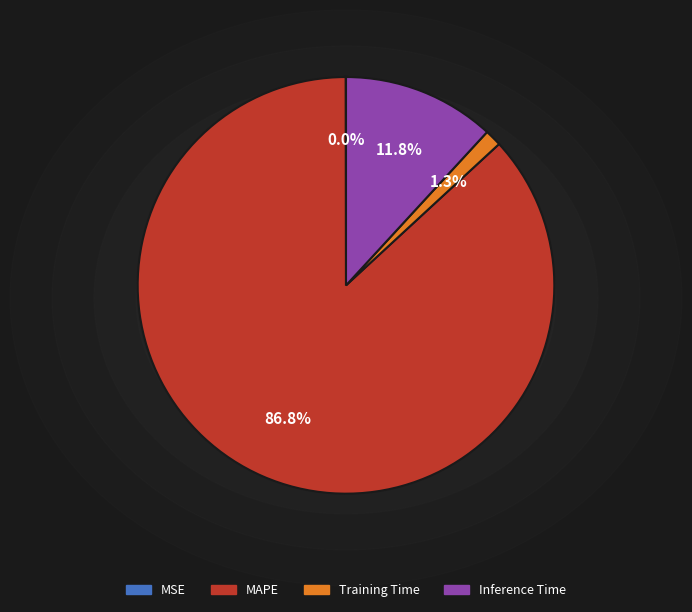

To the nearest percent, what is the difference between the largest and smallest slice percentages?

87%